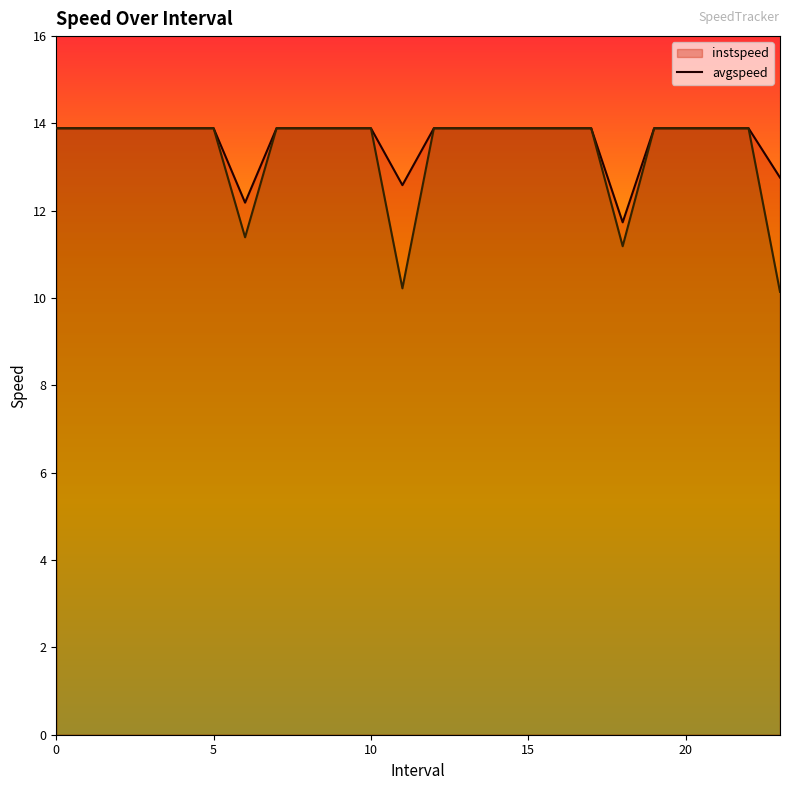

Rank the series by their maximum value, from highest to lowest.

instspeed, avgspeed